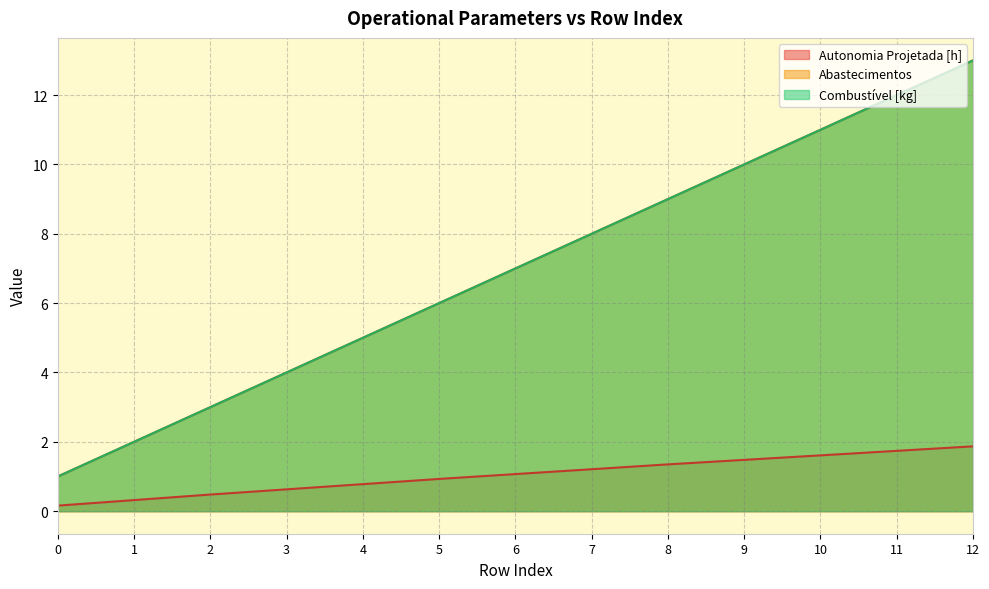

Reading left to right, extract all data points from this chart.

Autonomia Projetada [h]: 0=0.2	1=0.3	2=0.5	3=0.6	4=0.8	5=0.9	6=1.1	7=1.2	8=1.4	9=1.5	10=1.6	11=1.7	12=1.9
Abastecimentos: 0=1.0	1=2.0	2=3.0	3=4.0	4=5.0	5=6.0	6=7.0	7=8.0	8=9.0	9=10.0	10=11.0	11=12.0	12=13.0
Combustível [kg]: 0=1.0	1=2.0	2=3.0	3=4.0	4=5.0	5=6.0	6=7.0	7=8.0	8=9.0	9=10.0	10=11.0	11=12.0	12=13.0